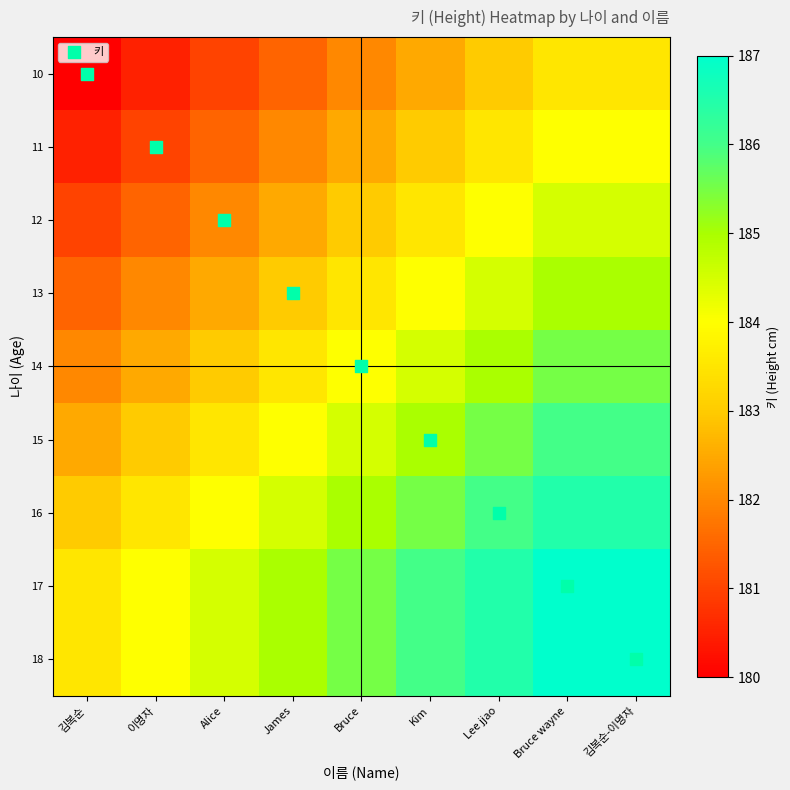

At which category is the sum across all series the highest?

Bruce wayne